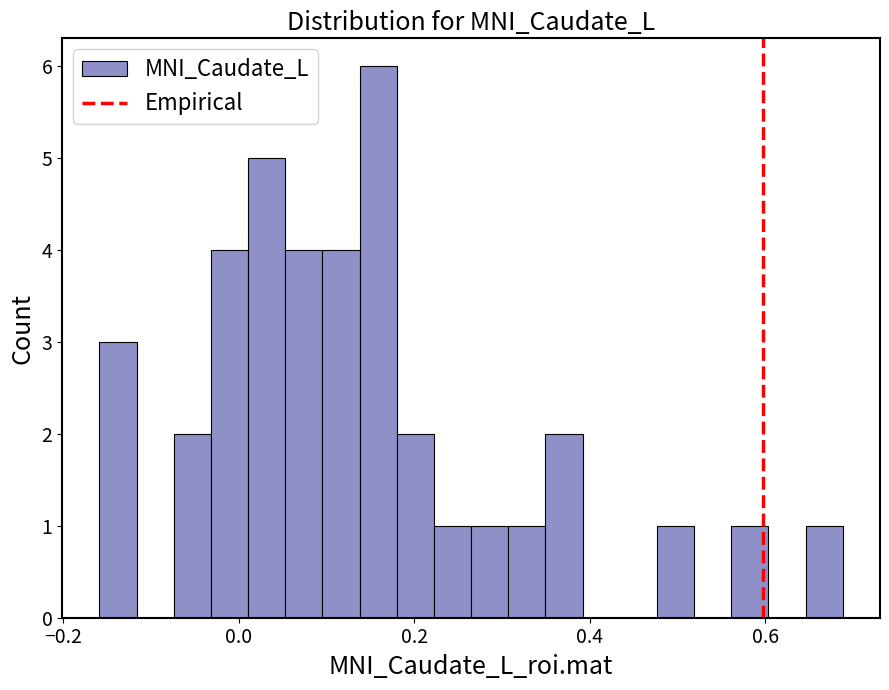

Around what value on the x-axis is the tallest bar? Give the approximate position of its centre, as read against the axis.

0.16